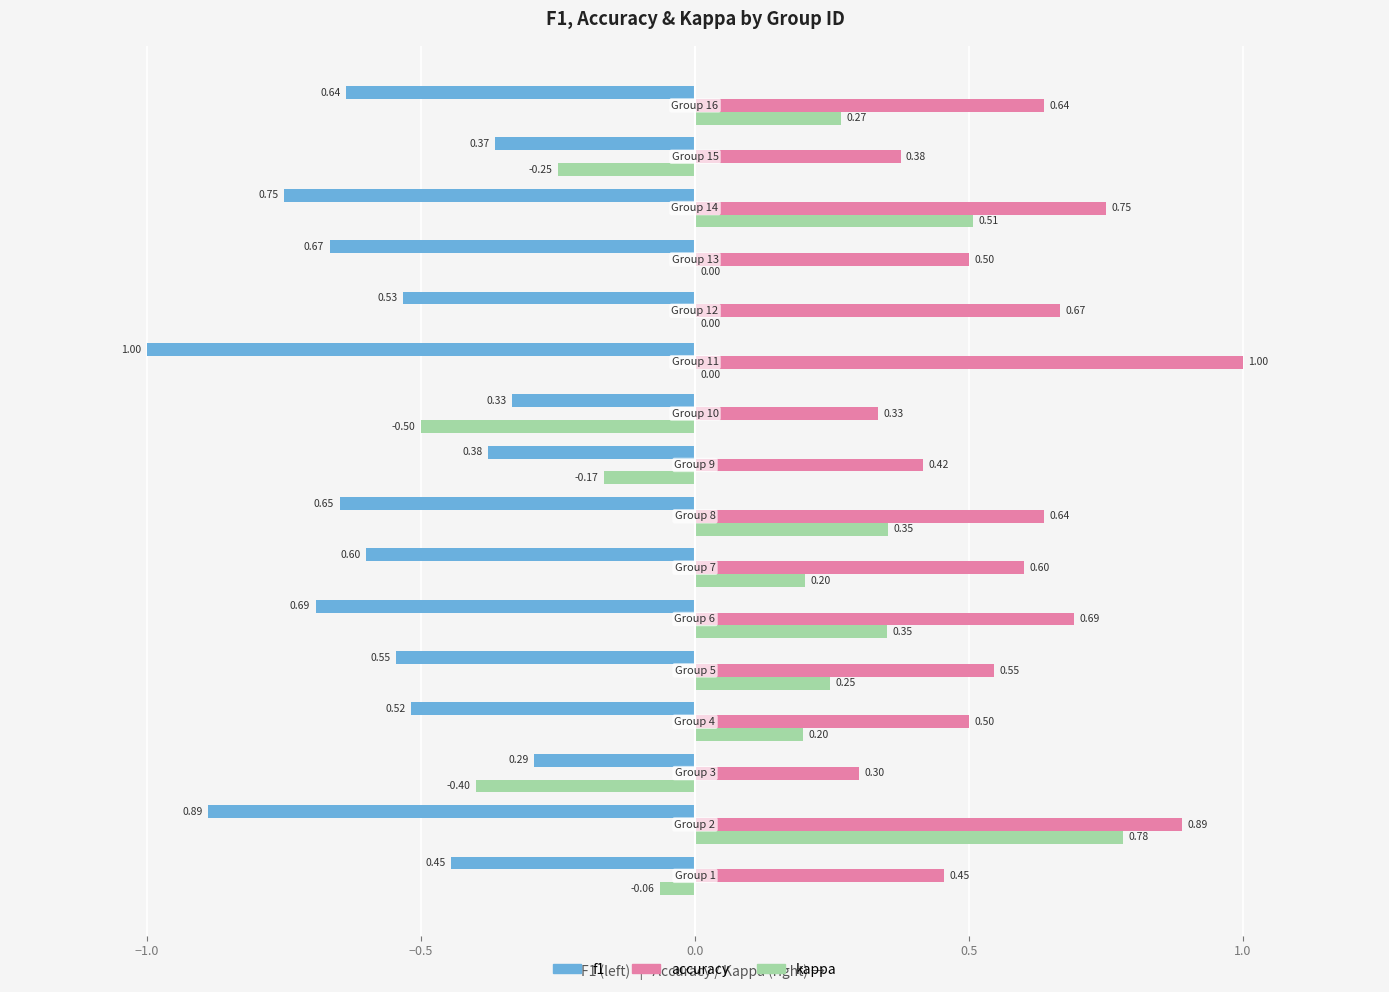

What is the sum of all f1 values?

-9.3